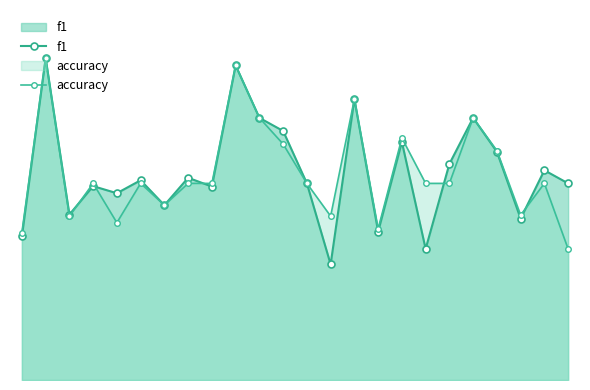

Count the number of data series in this chart.

2